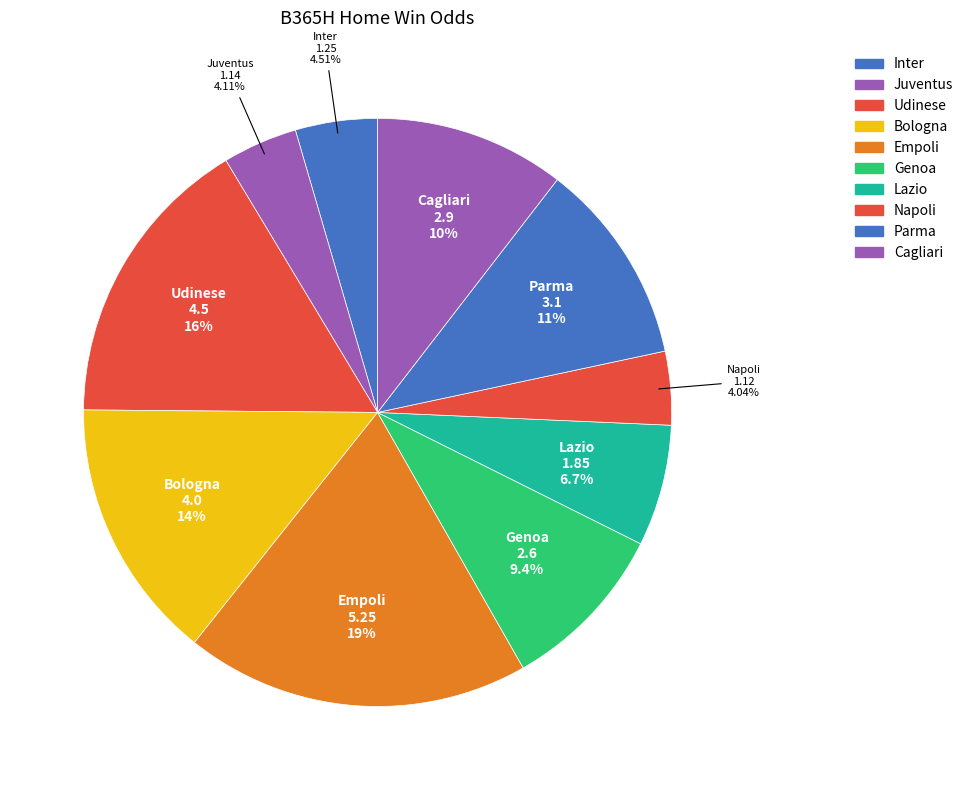

To the nearest percent, what percentage of the pie is Bologna?

14%